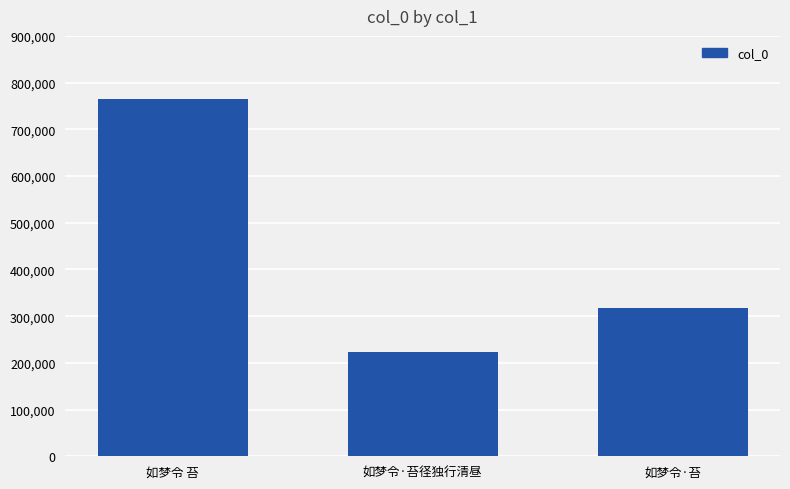

What is the label of the 3rd bar from the right?

如梦令 苔